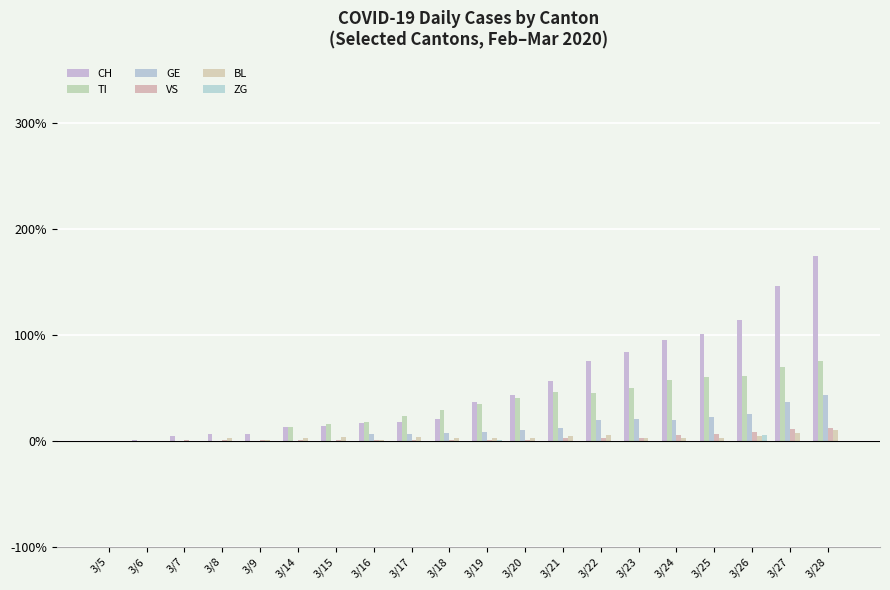

How many ZG values are between 0 and 1?

19